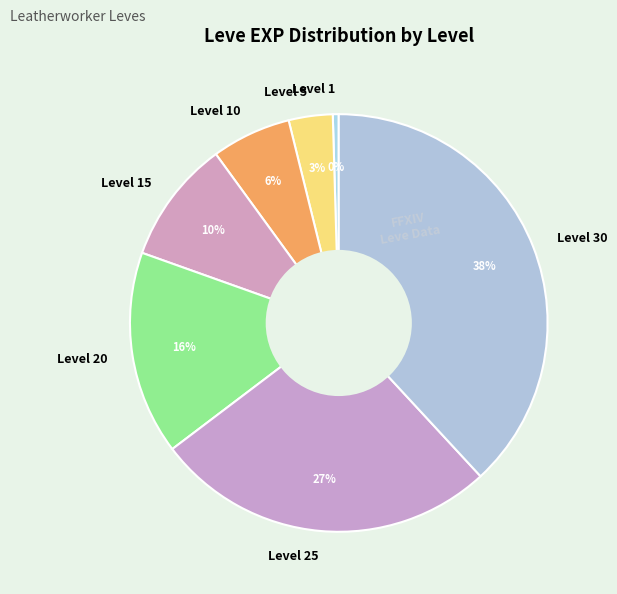

Combined, do Level 20 and Level 5 account for over 50%?

No